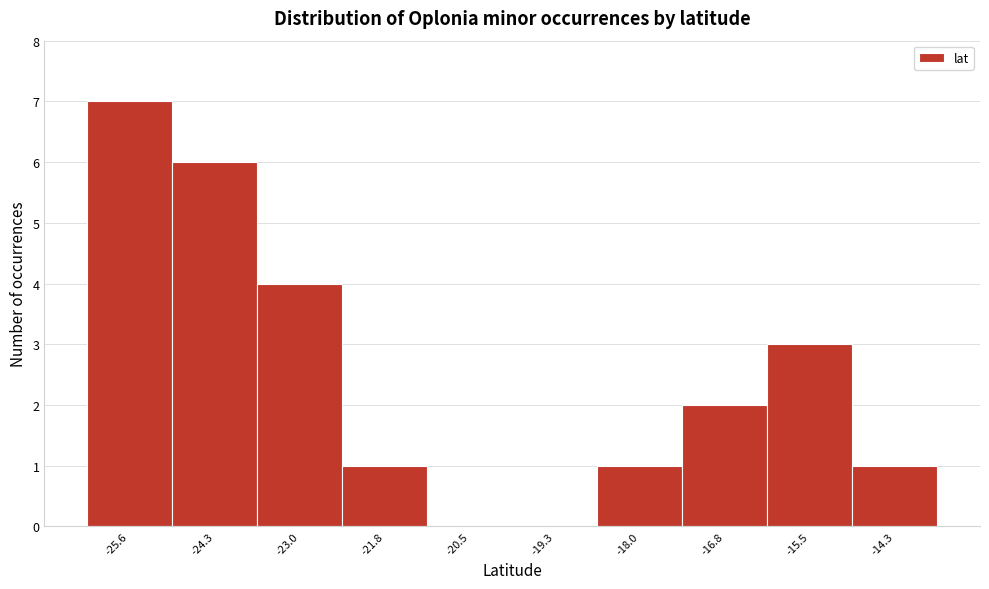

Reading left to right, what are all the values shown in this chart?

-25.6=7	-24.3=6	-23.0=4	-21.8=1	-20.5=0	-19.3=0	-18.0=1	-16.8=2	-15.5=3	-14.3=1